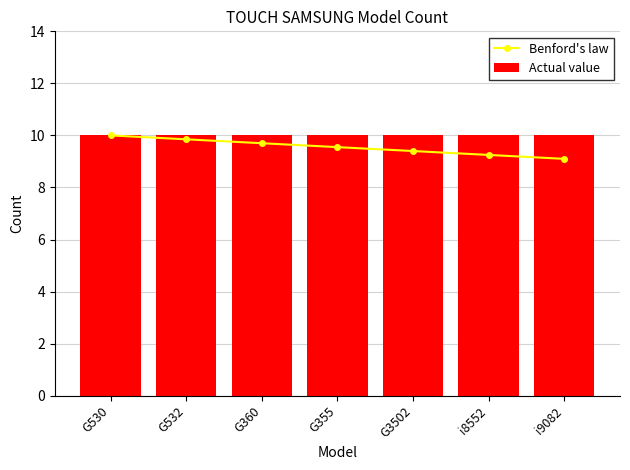

Rank the series by their average value, from highest to lowest.

Actual value, Benford's law